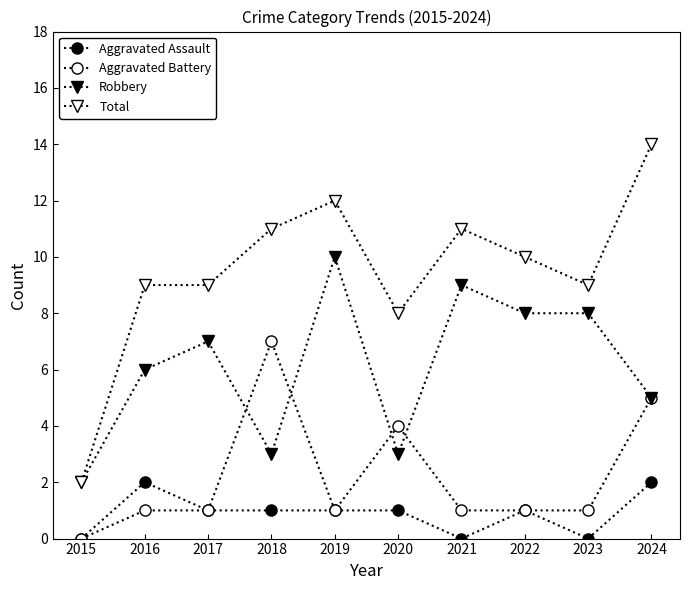

At which label does Total first exceed 10?

2018